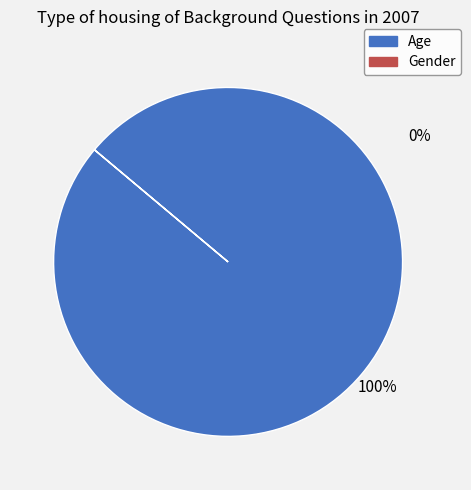

To the nearest percent, what is the average slice percentage?

50%